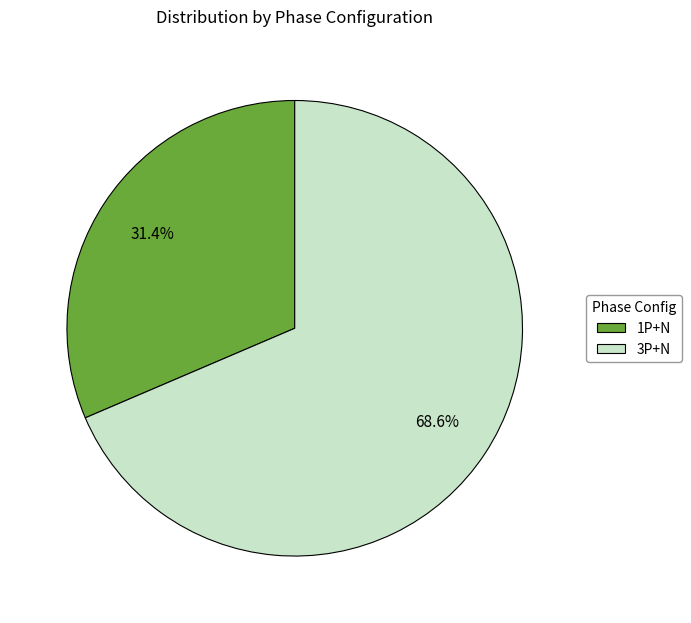

True or false: 3P+N accounts for 69% of the total.

True